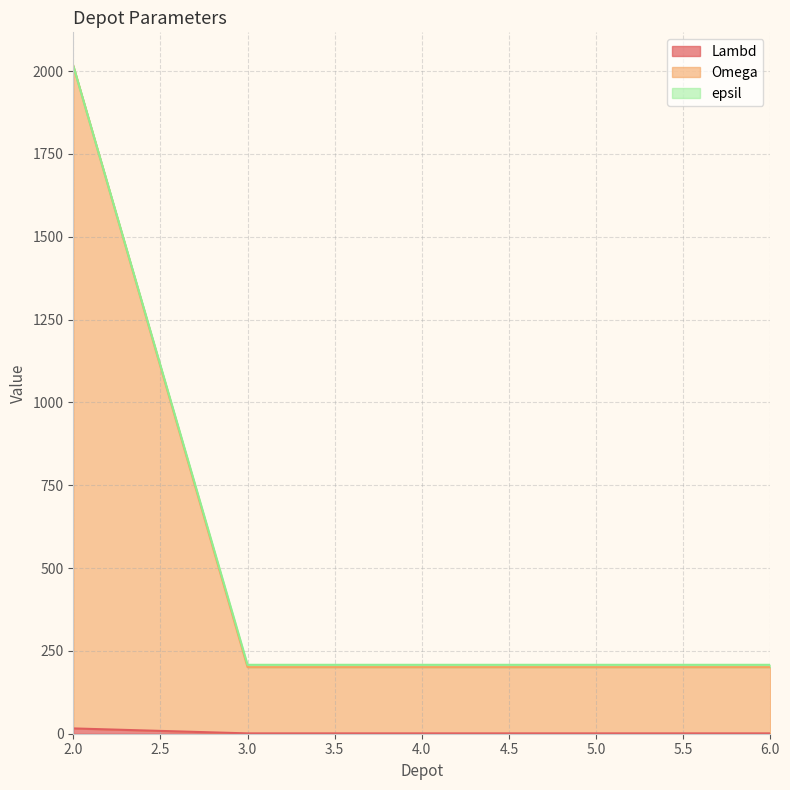

At which category is the sum across all series the highest?

2.0